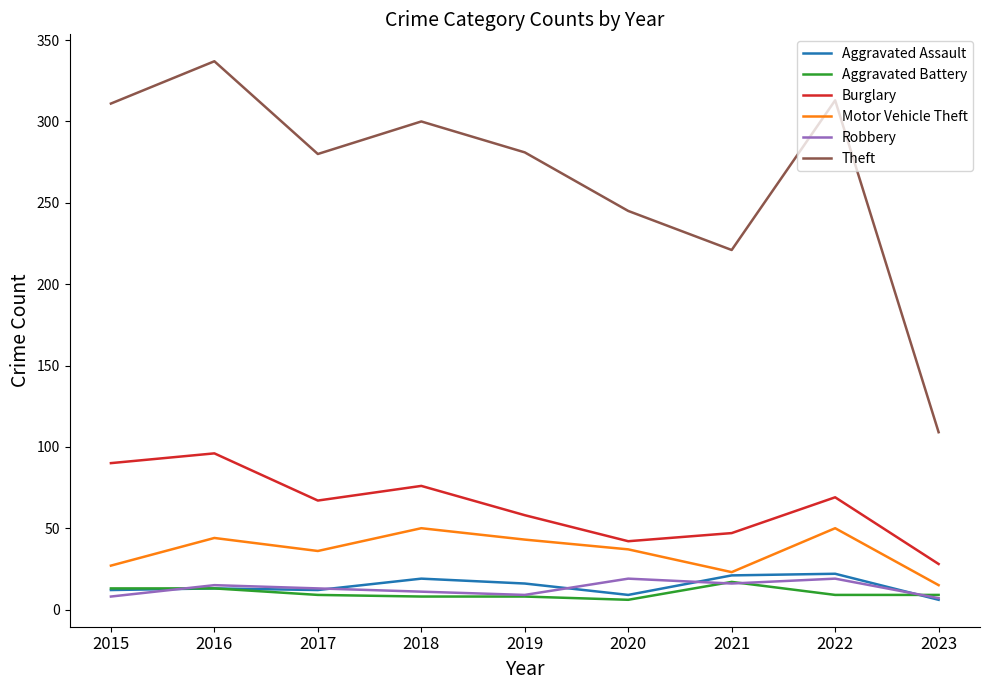

At which label does Motor Vehicle Theft first exceed 37?

2016